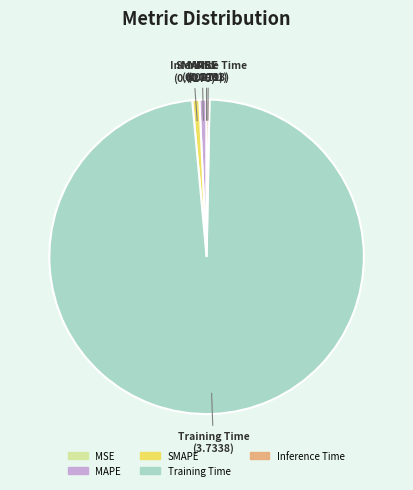

Which category has the biggest portion of the pie?

Training Time